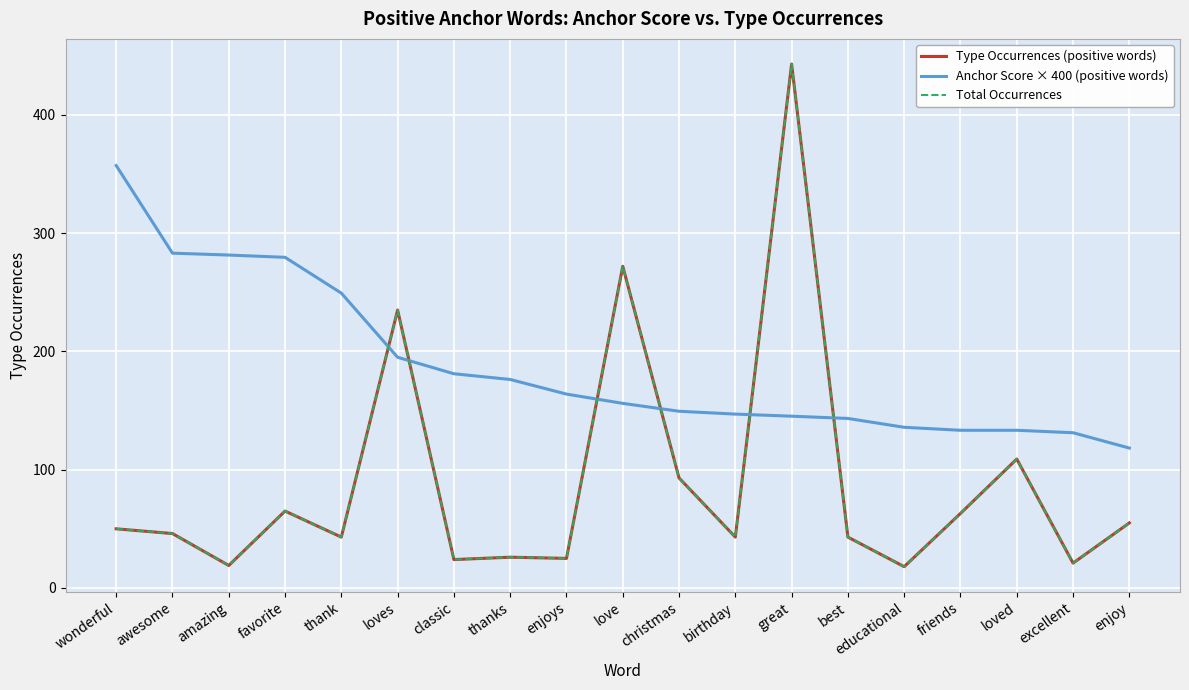

Rank the series by their maximum value, from lowest to highest.

Anchor Score × 400 (positive words), Type Occurrences (positive words), Total Occurrences